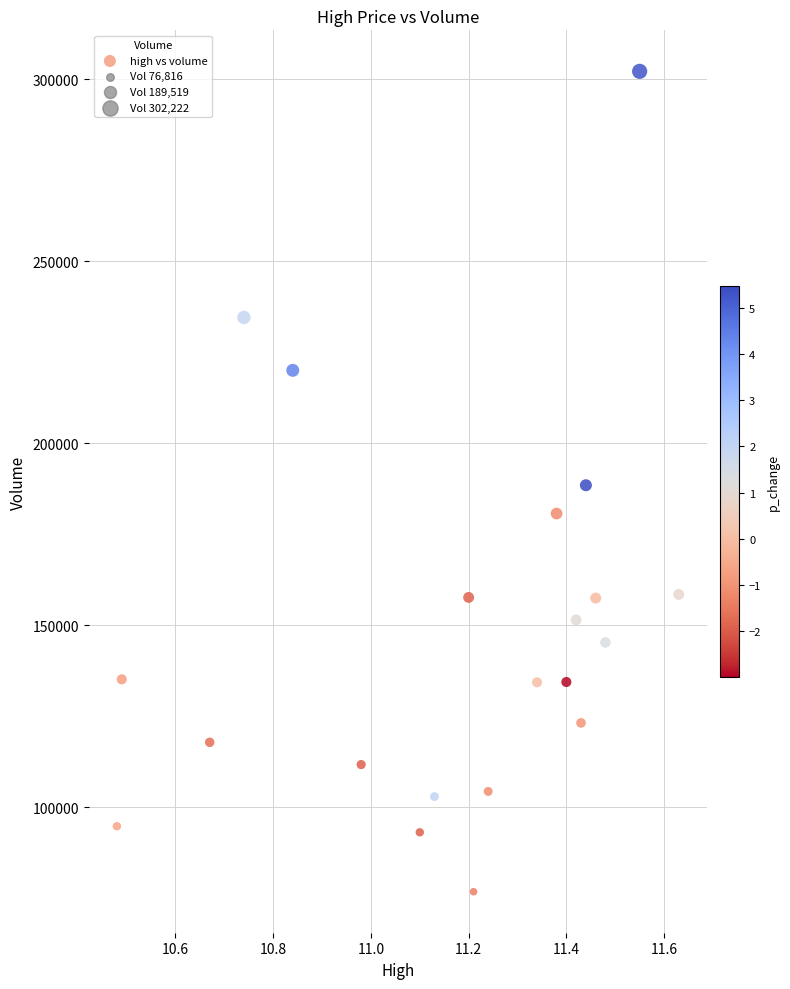

What is the range of X values (max minus min)?

1.2